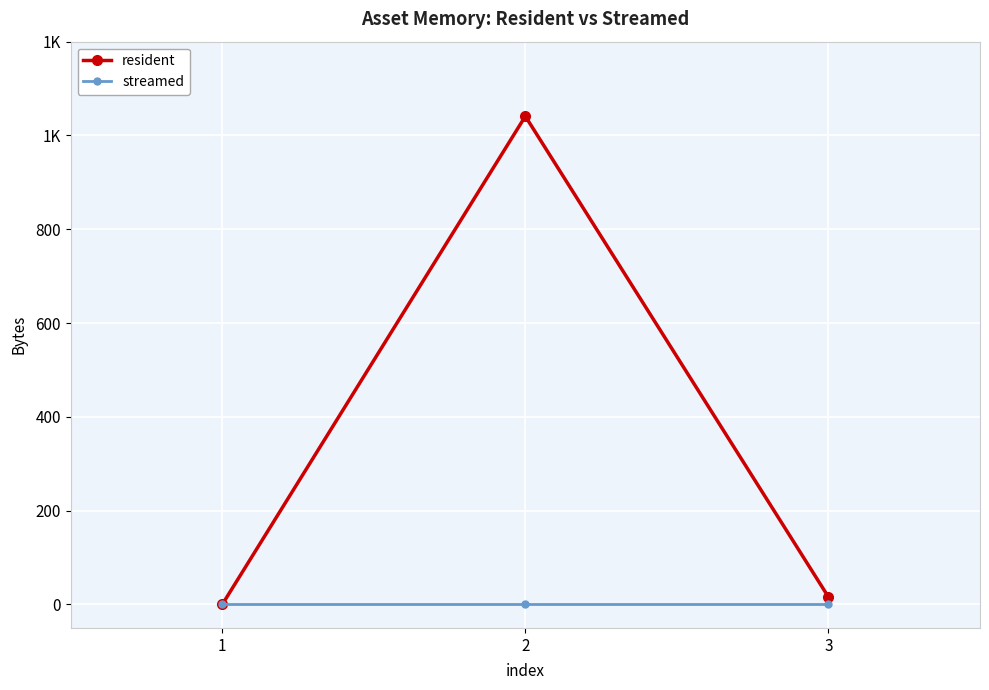

At how many categories does at least one series exceed 184?

1